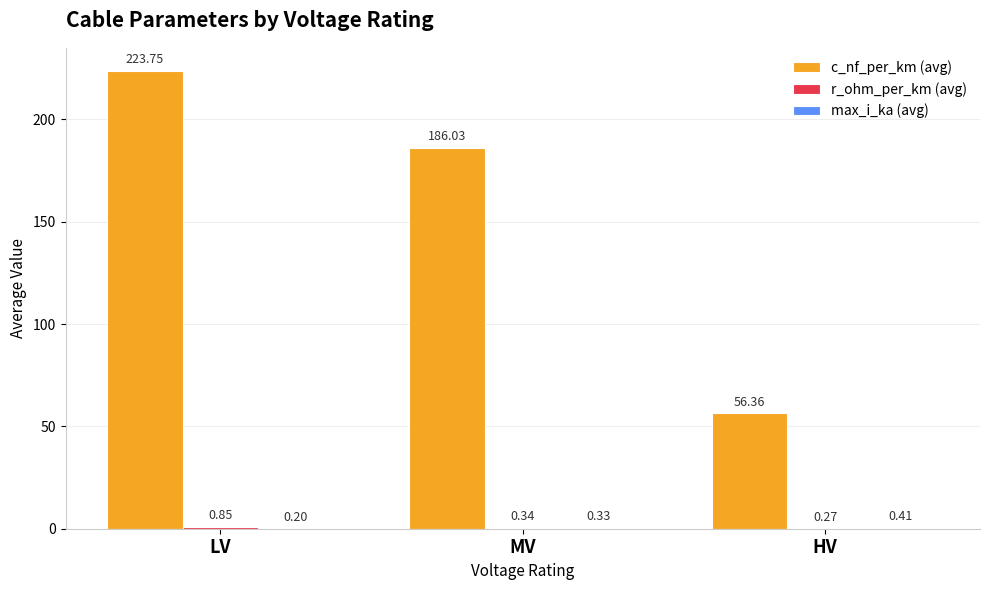

What is the sum of all c_nf_per_km (avg) values?

466.1